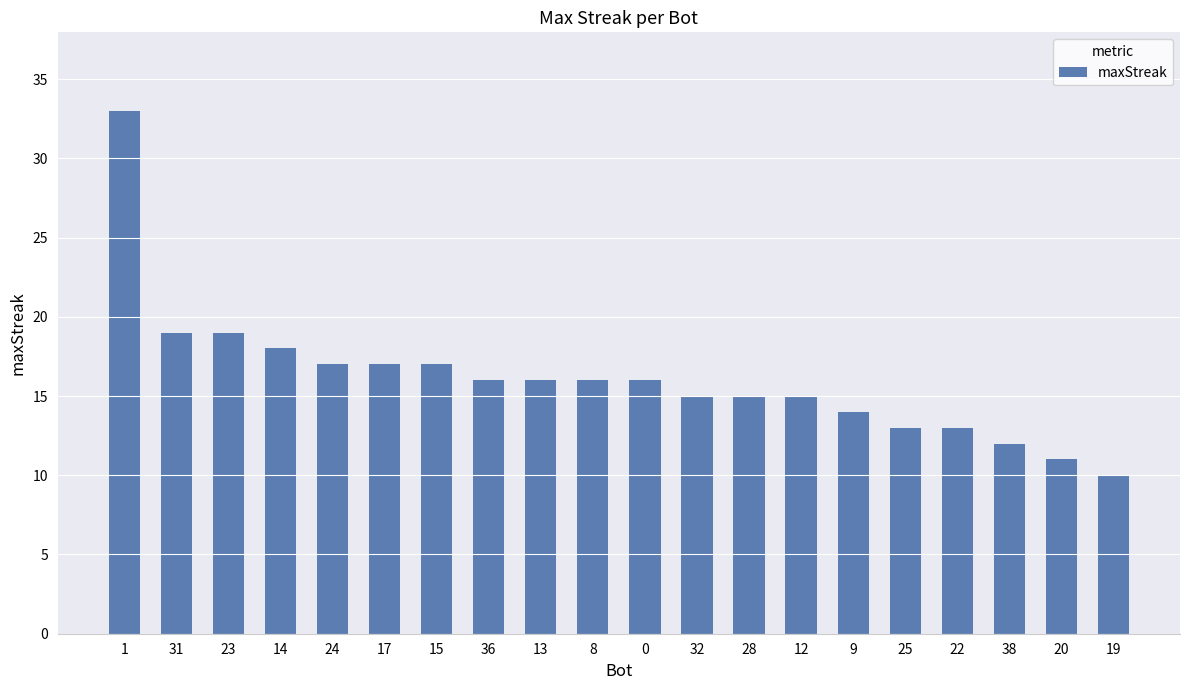

The value at 36 is 9. True or false?

False